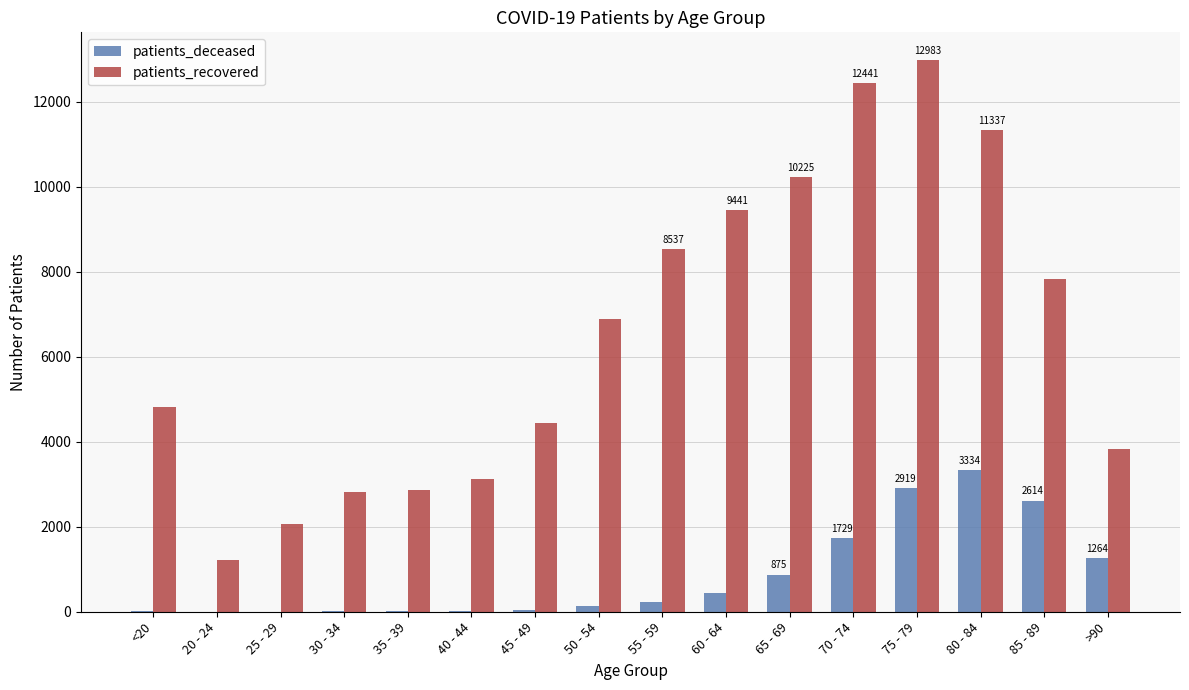

Which series changed the most between 30 - 34 and 85 - 89?

patients_recovered